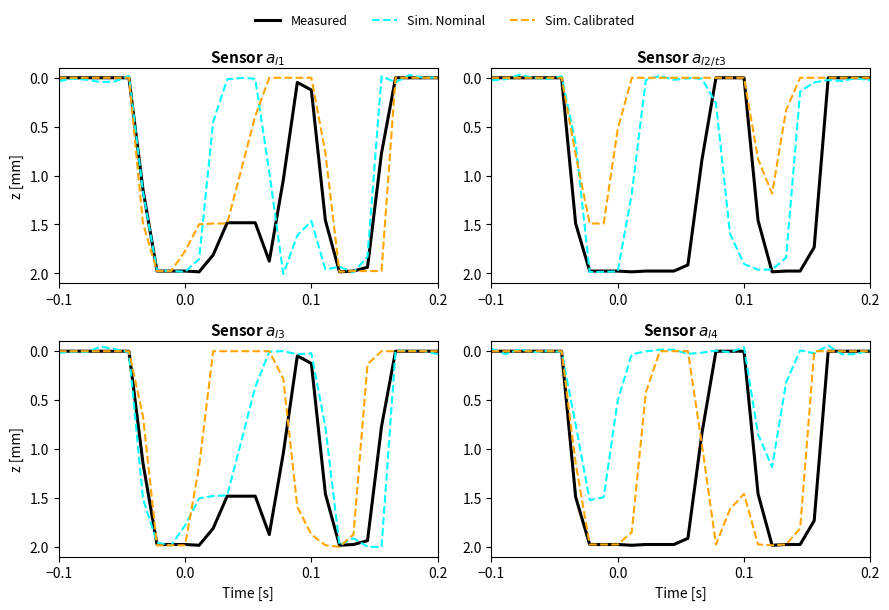

How many intersections are there between Sim. Calibrated and Measured?

1